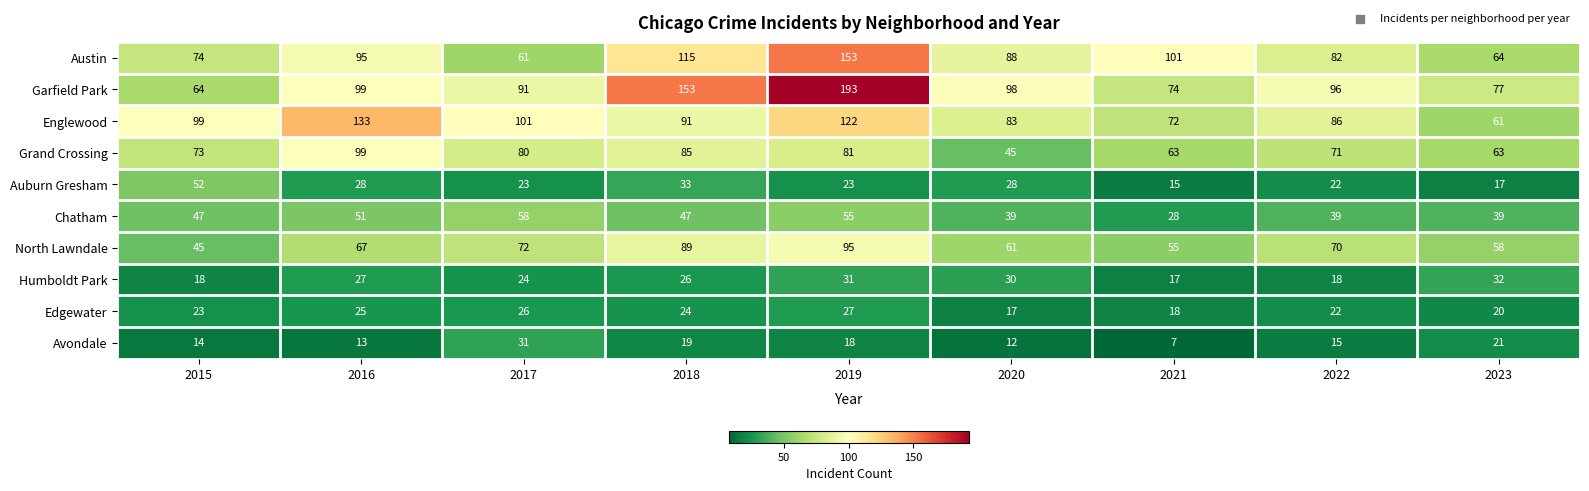

At 2021, list the series in order from largest to smallest.

Austin, Garfield Park, Englewood, Grand Crossing, North Lawndale, Chatham, Edgewater, Humboldt Park, Auburn Gresham, Avondale